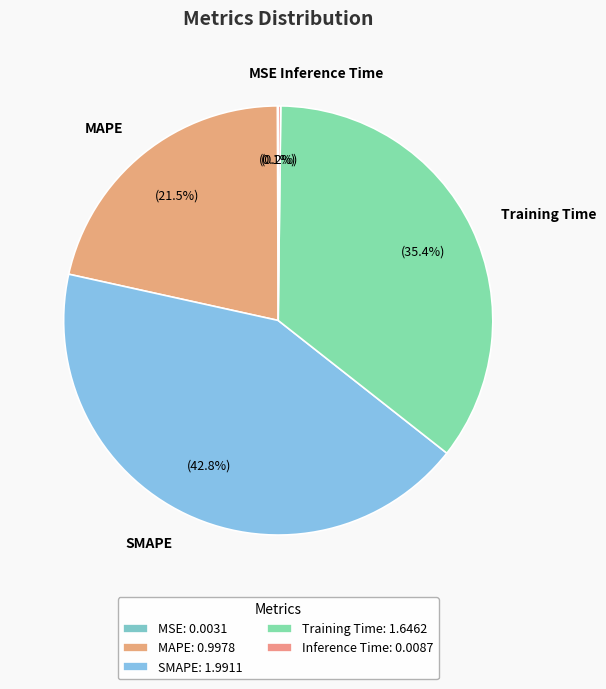

To the nearest percent, what is the average slice percentage?

20%